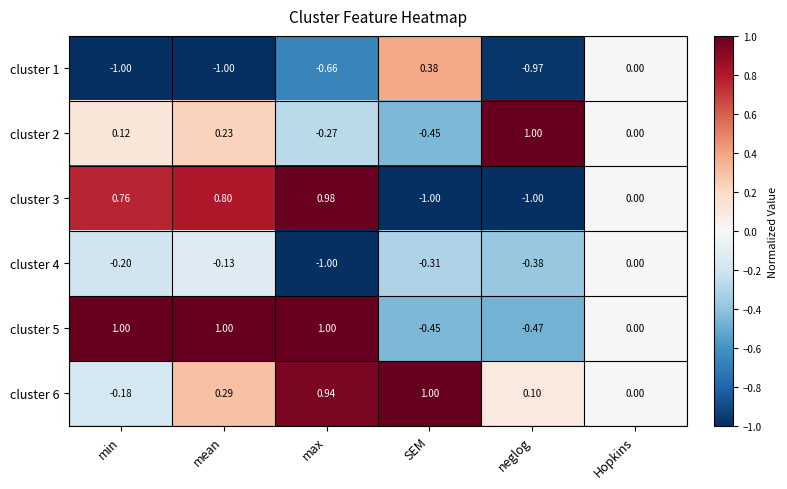

Which category has the highest value in the cluster 4 series?

Hopkins